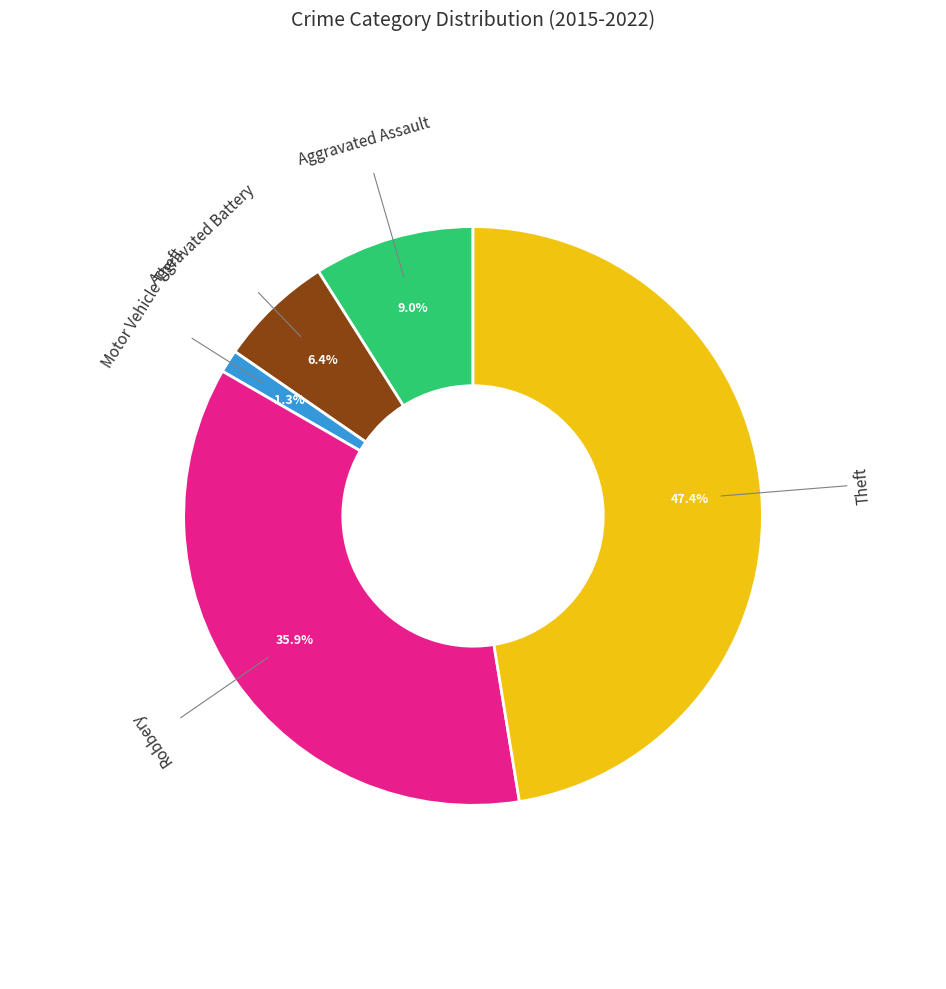

Count the number of slices in the pie.

5